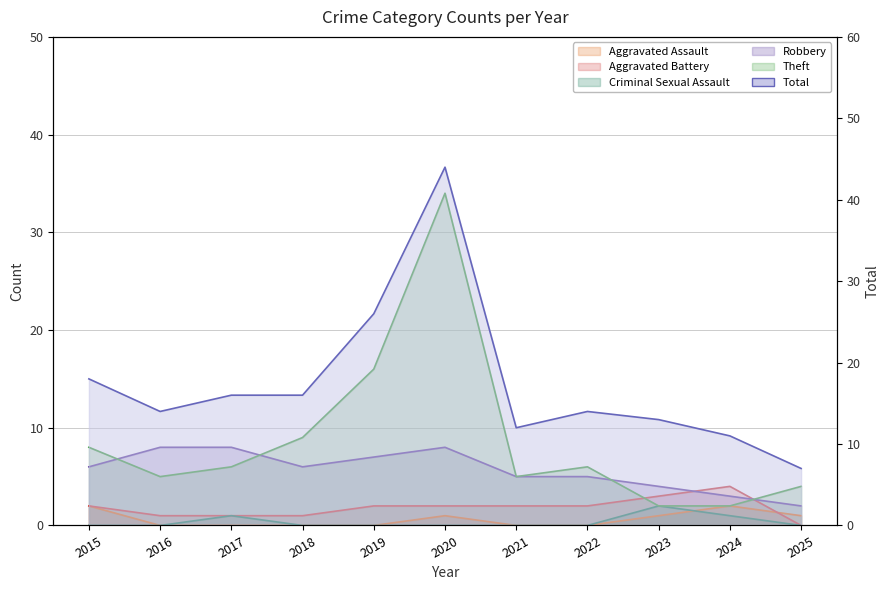

True or false: Robbery has more than 0 points higher than both neighbors.

True